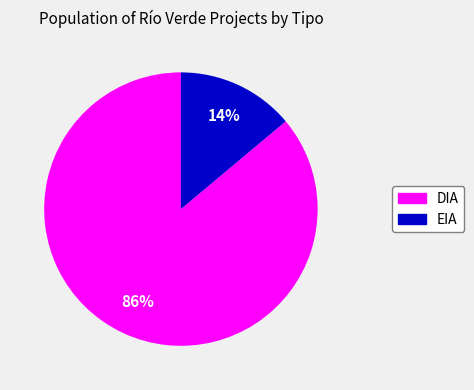

Does EIA account for over 50% of the chart?

No